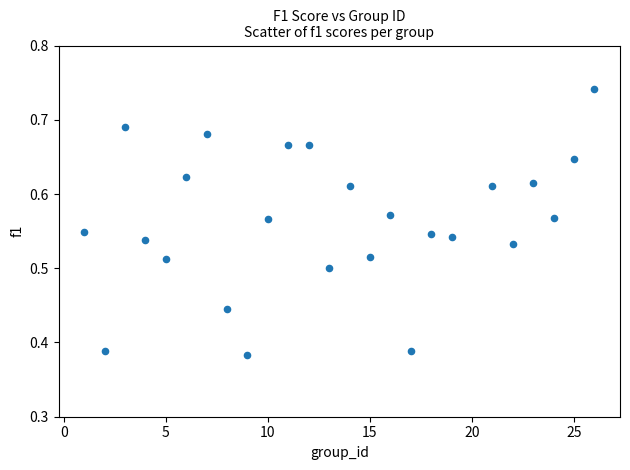

What is the range of X values (max minus min)?

25.0